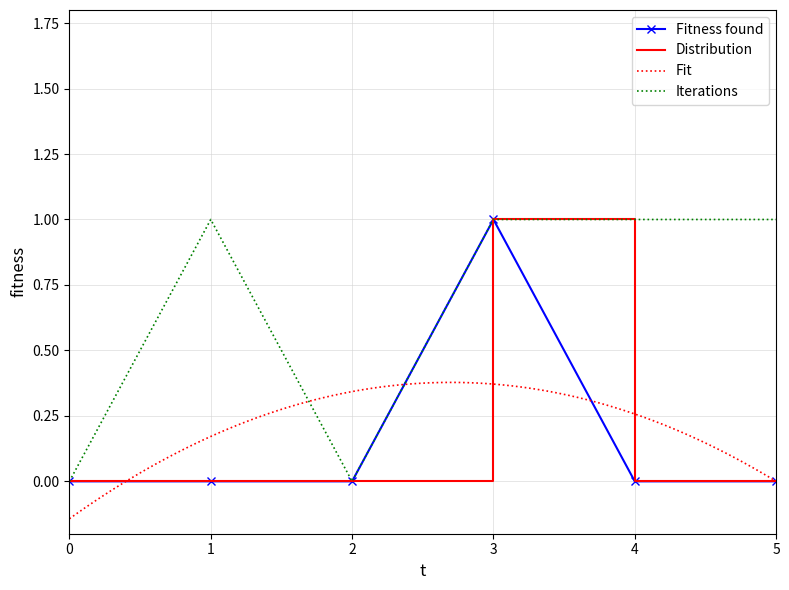

Is the value of Fit at 1 greater than the value of Distribution at 0?

Yes